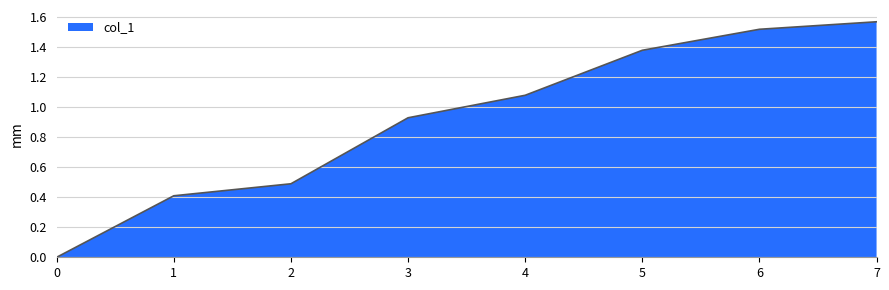

List the labels in order of value, largest first.

7, 6, 5, 4, 3, 2, 1, 0